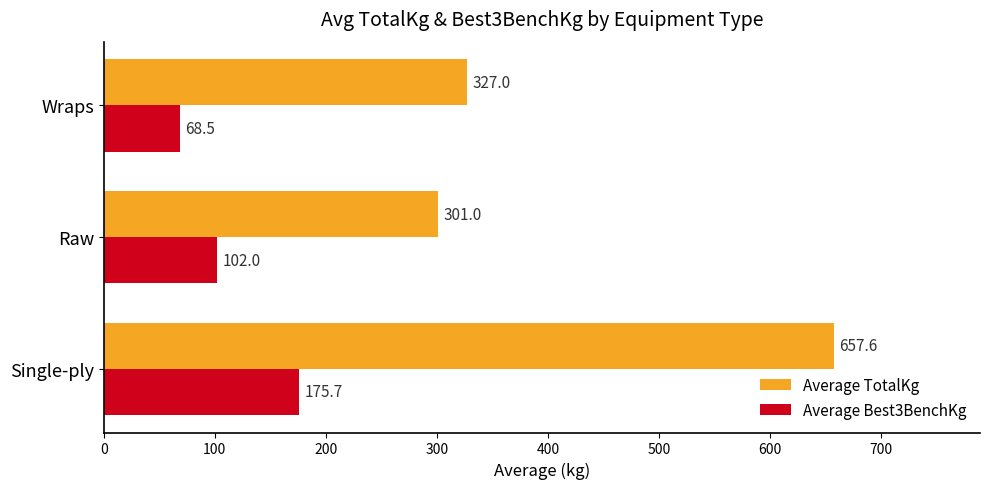

List the series in order of their peak value, lowest first.

Average Best3BenchKg, Average TotalKg